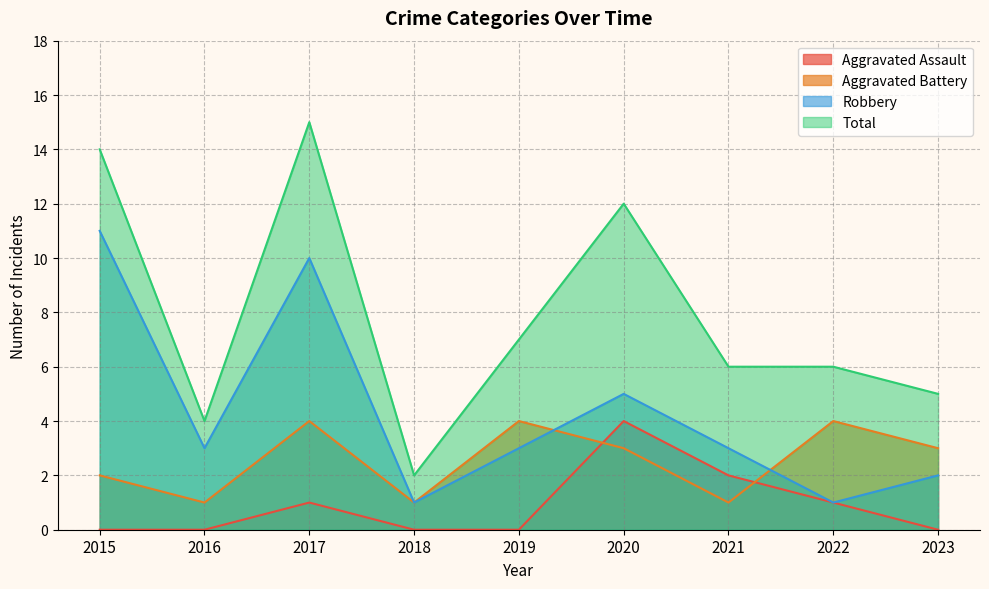

At which label does Total first exceed 6?

2015